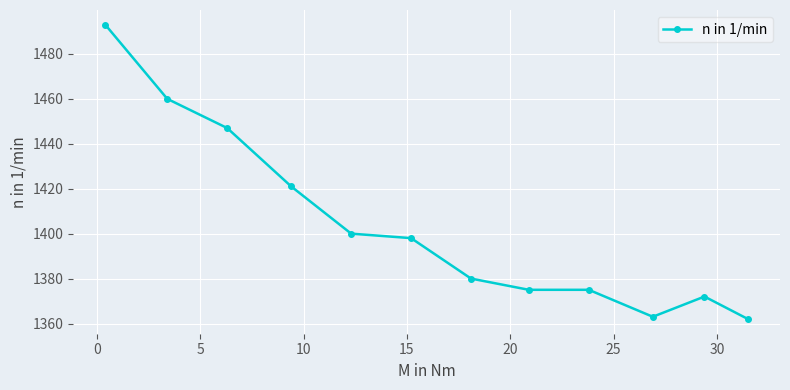

What is the sum of all values?

16846